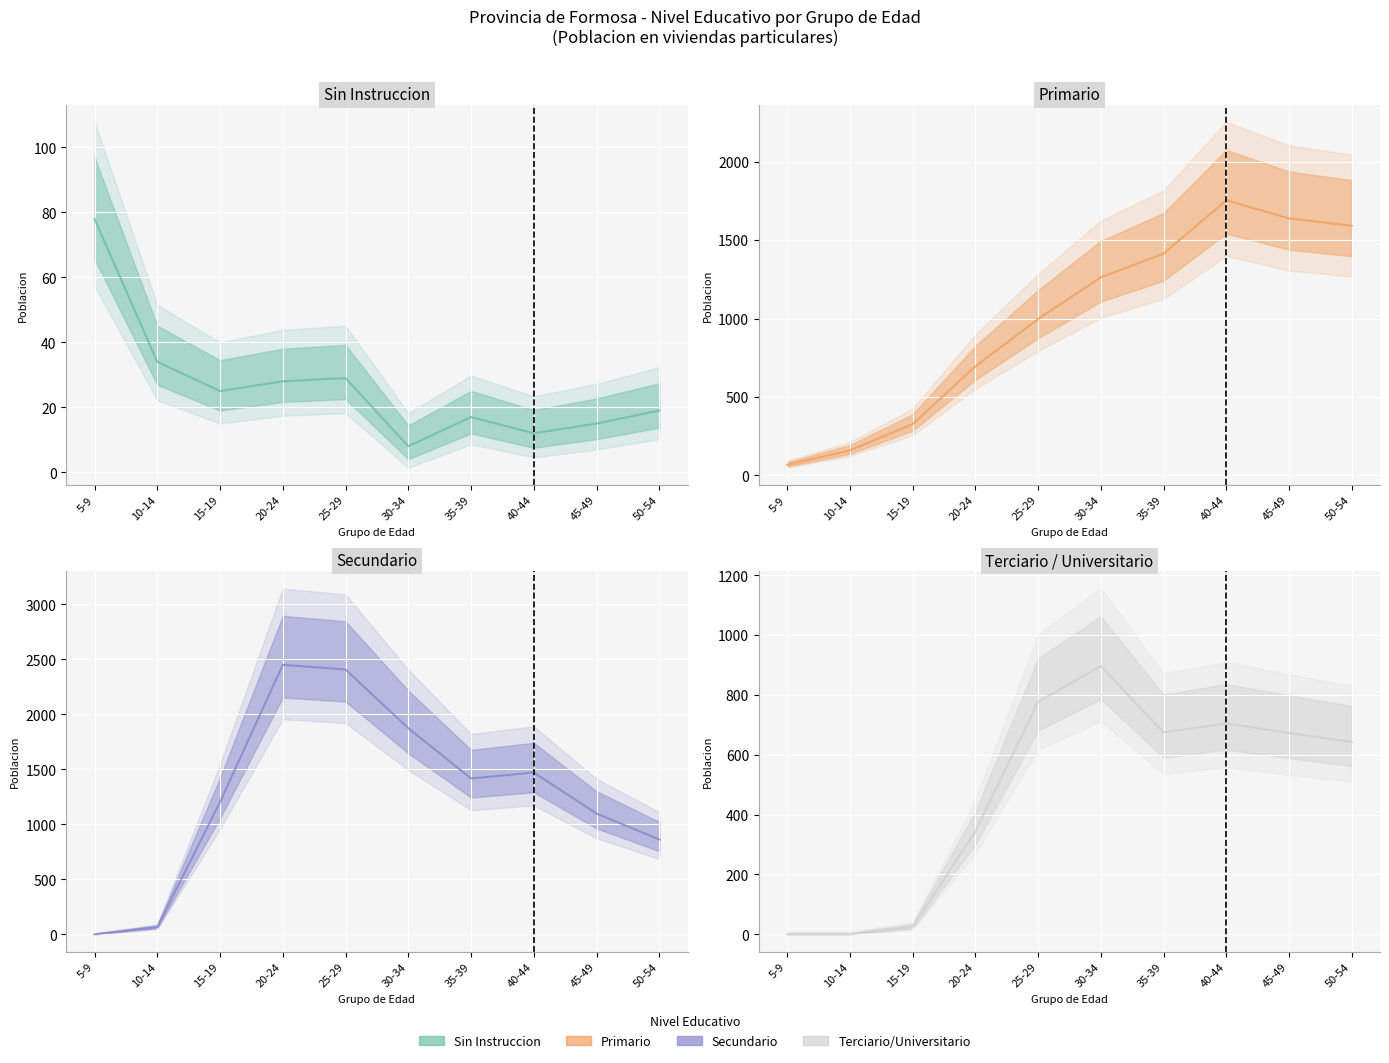

True or false: Primario (line) and Sin instruccion (line) intersect in this chart.

True